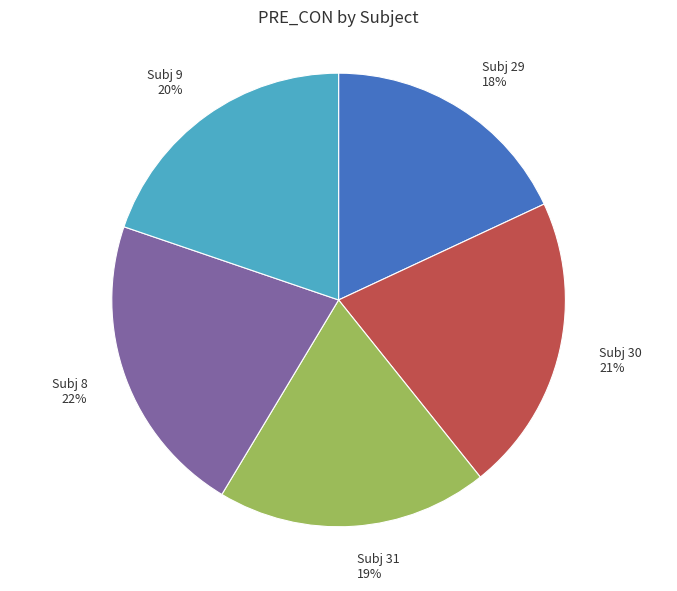

To the nearest percent, what percentage of the pie is Subj 29 18%?

18%